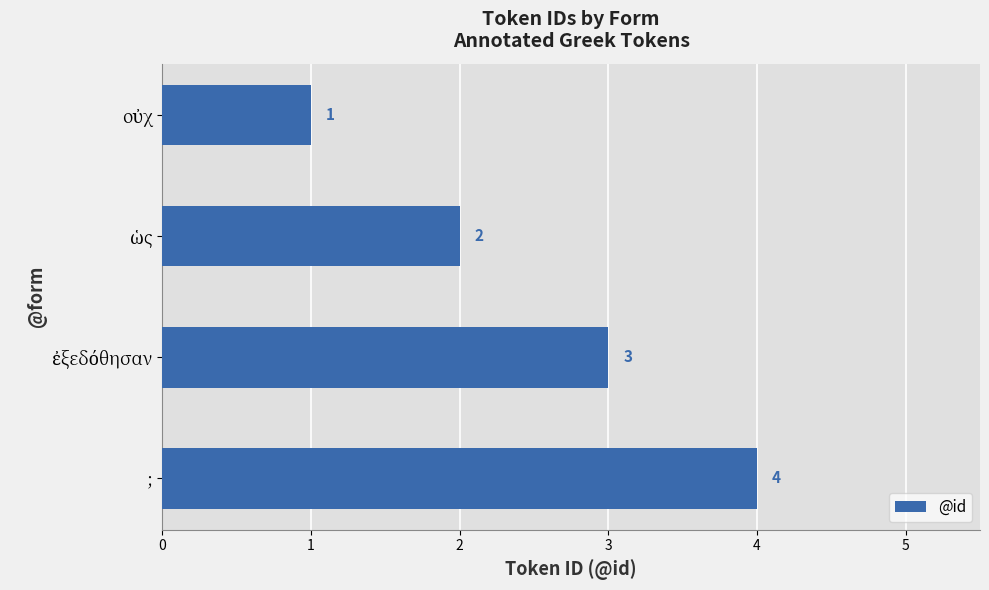

What position from the top is ;?

4